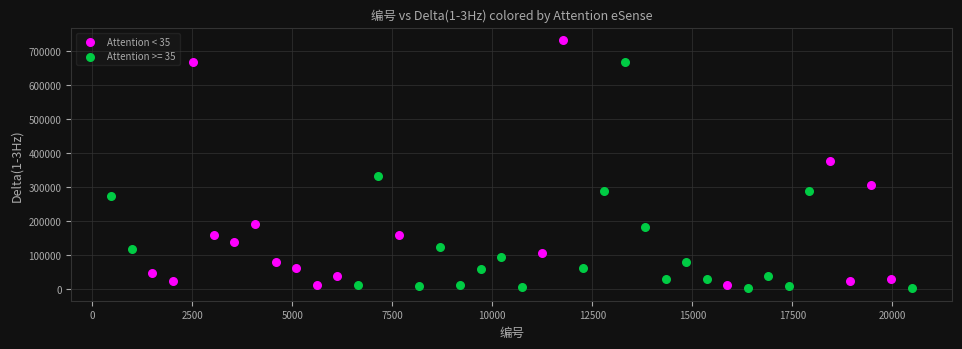

Which series has the widest spread of Y values?

Attention < 35